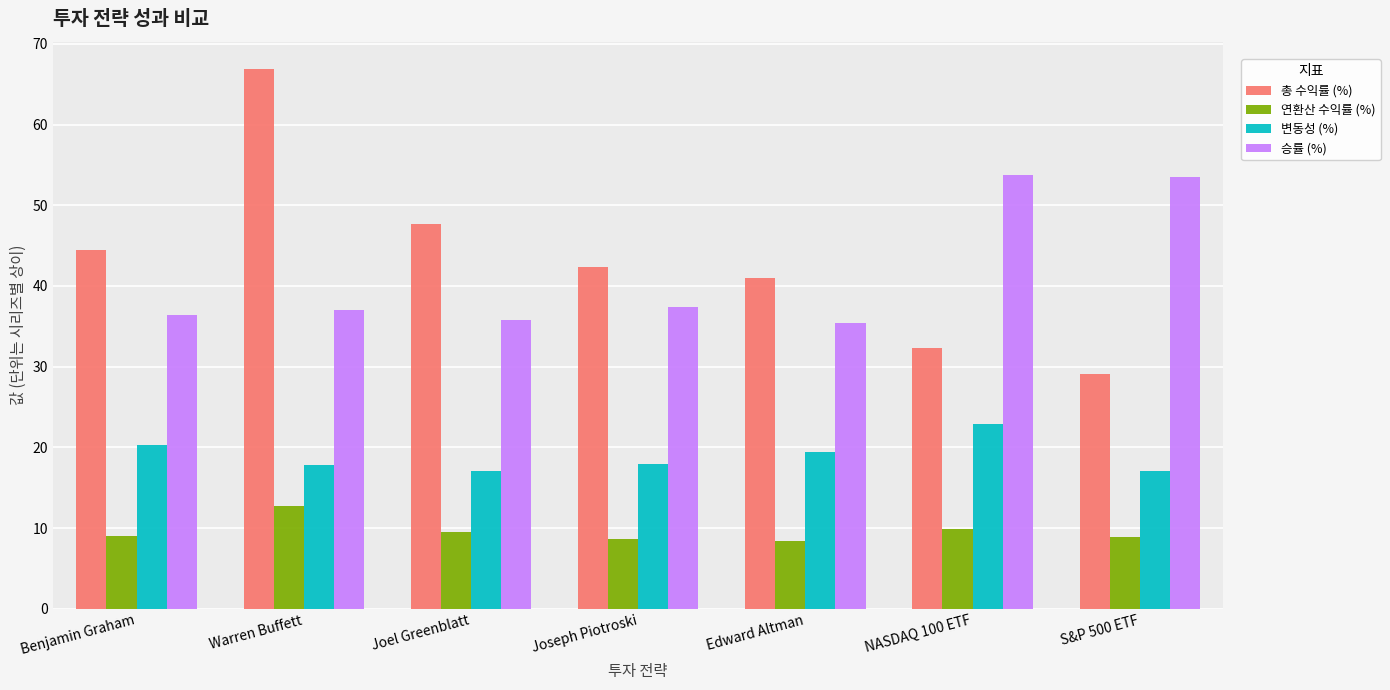

At Benjamin Graham, list the series in order from largest to smallest.

총 수익률 (%), 승률 (%), 변동성 (%), 연환산 수익률 (%)